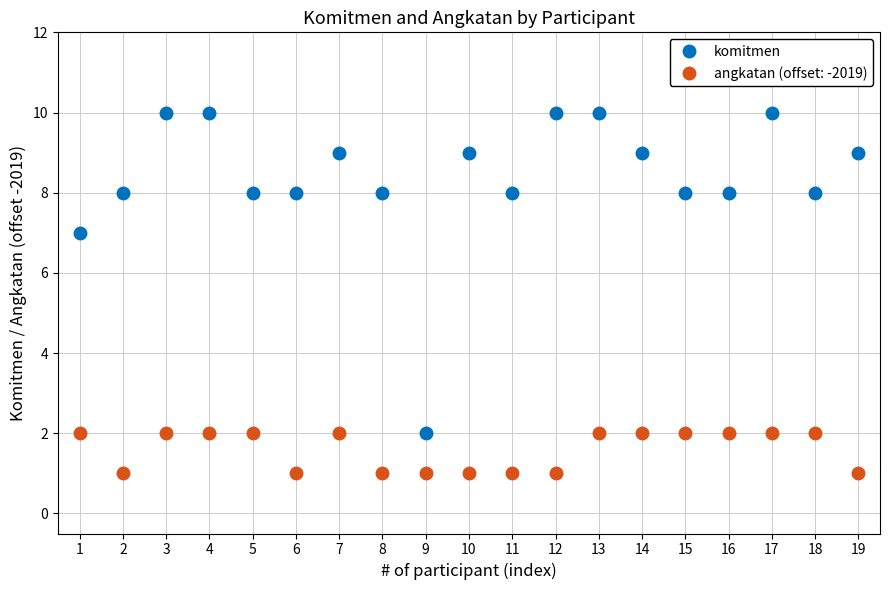

What is the maximum value shown in the chart?

10